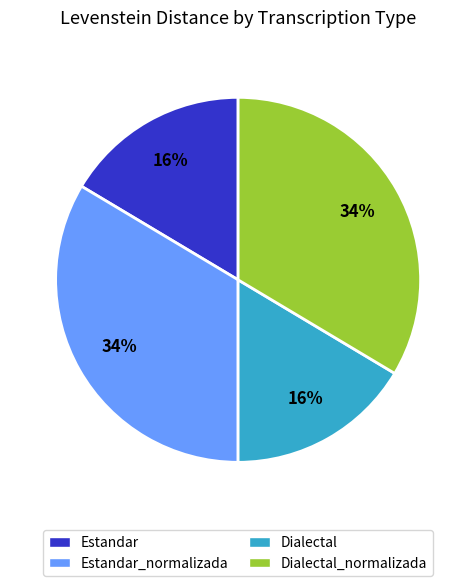

To the nearest percent, what percentage of the pie is Estandar?

16%